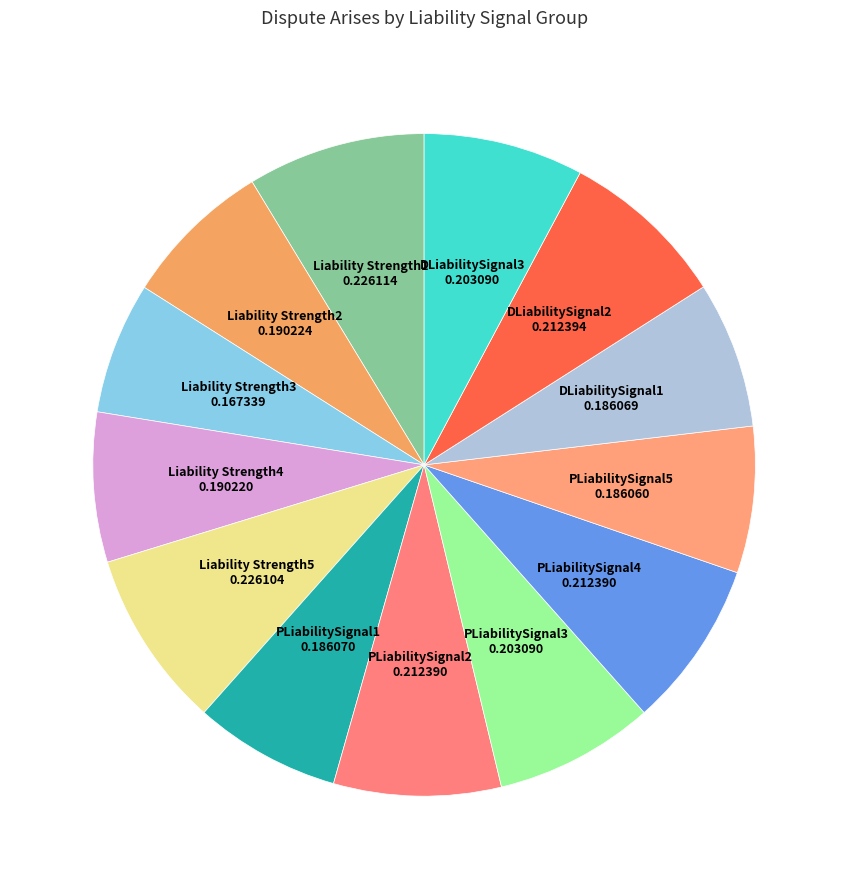

Does DLiabilitySignal2 account for over 50% of the chart?

No